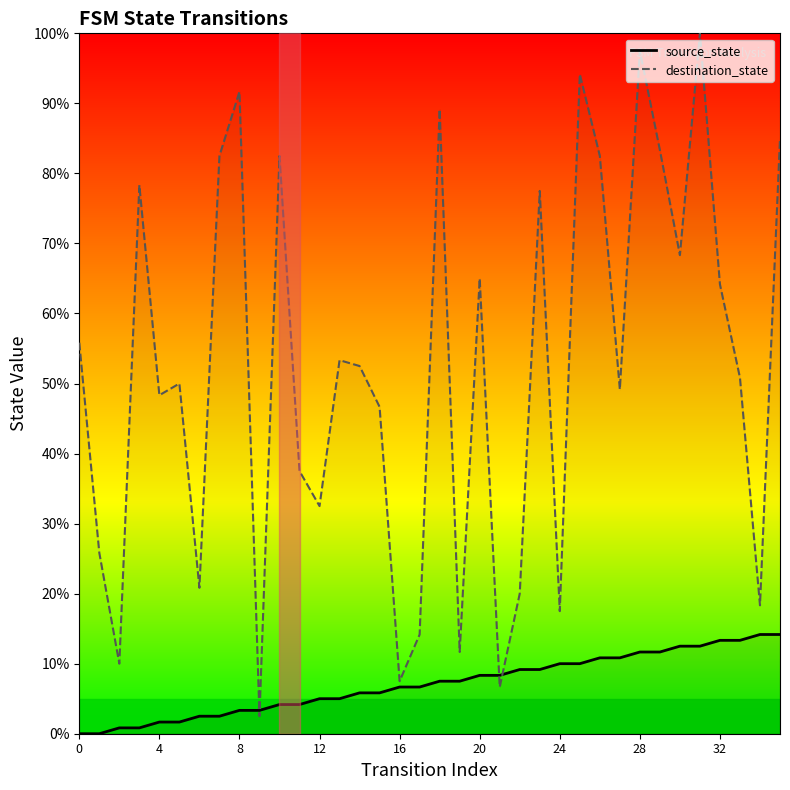

True or false: source_state has more than 1 interior local peaks.

False